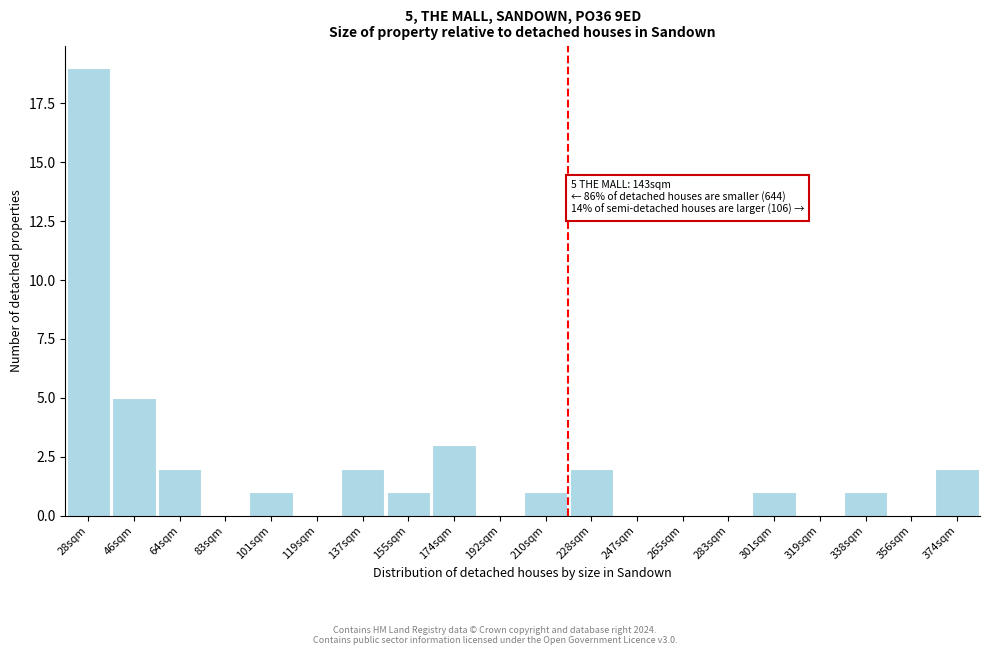

Reading left to right, extract all data points from this chart.

28sqm=19	46sqm=5	64sqm=2	83sqm=0	101sqm=1	119sqm=0	137sqm=2	155sqm=1	174sqm=3	192sqm=0	210sqm=1	228sqm=2	247sqm=0	265sqm=0	283sqm=0	301sqm=1	319sqm=0	338sqm=1	356sqm=0	374sqm=2